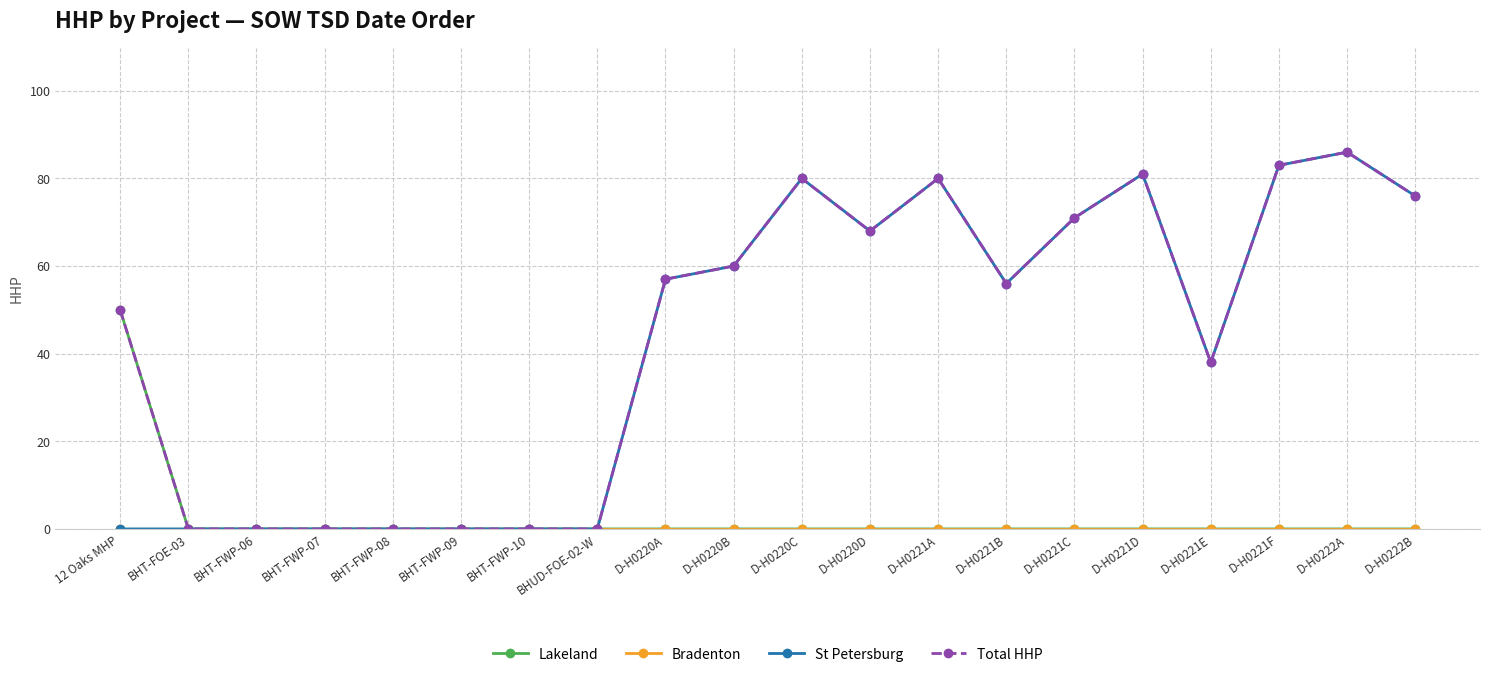

True or false: Total HHP has more than 0 interior local peaks.

True